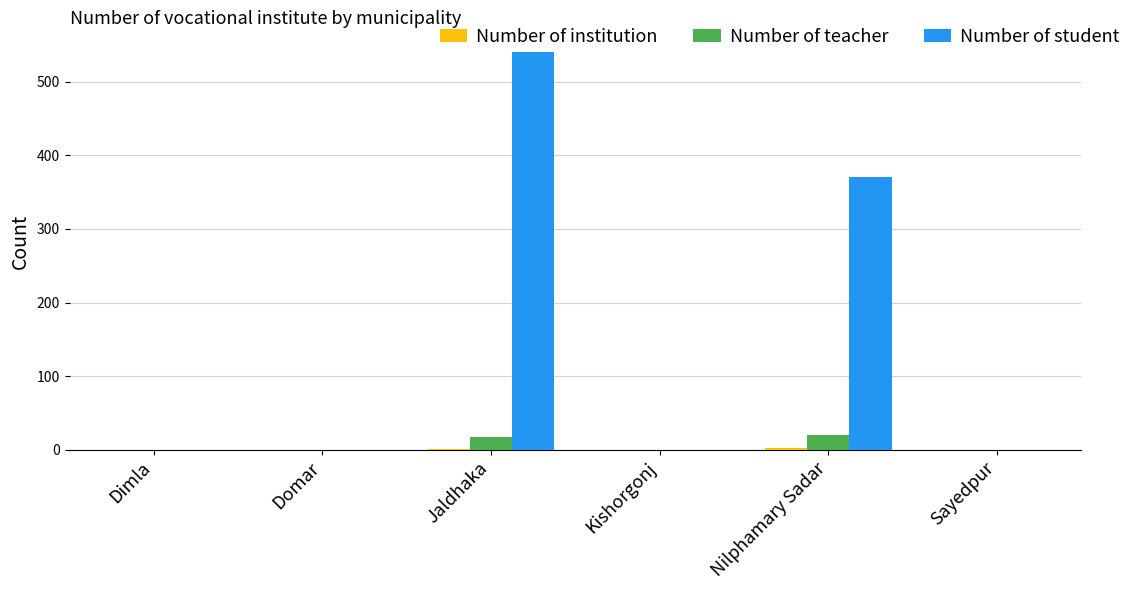

What is the sum of all Number of teacher values?

38